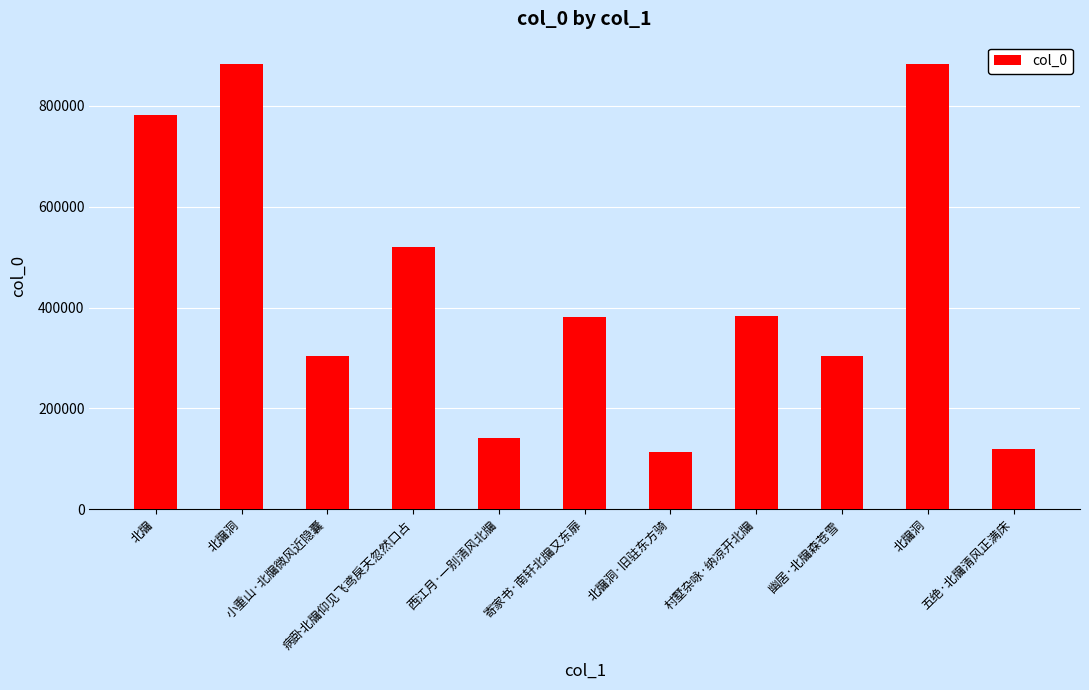

How many bars are there in total?

11